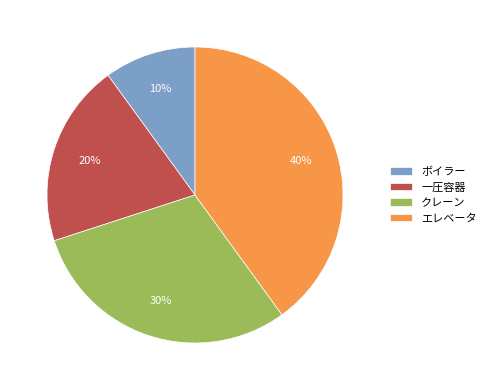

To the nearest percent, what portion does 一圧容器 represent?

20%